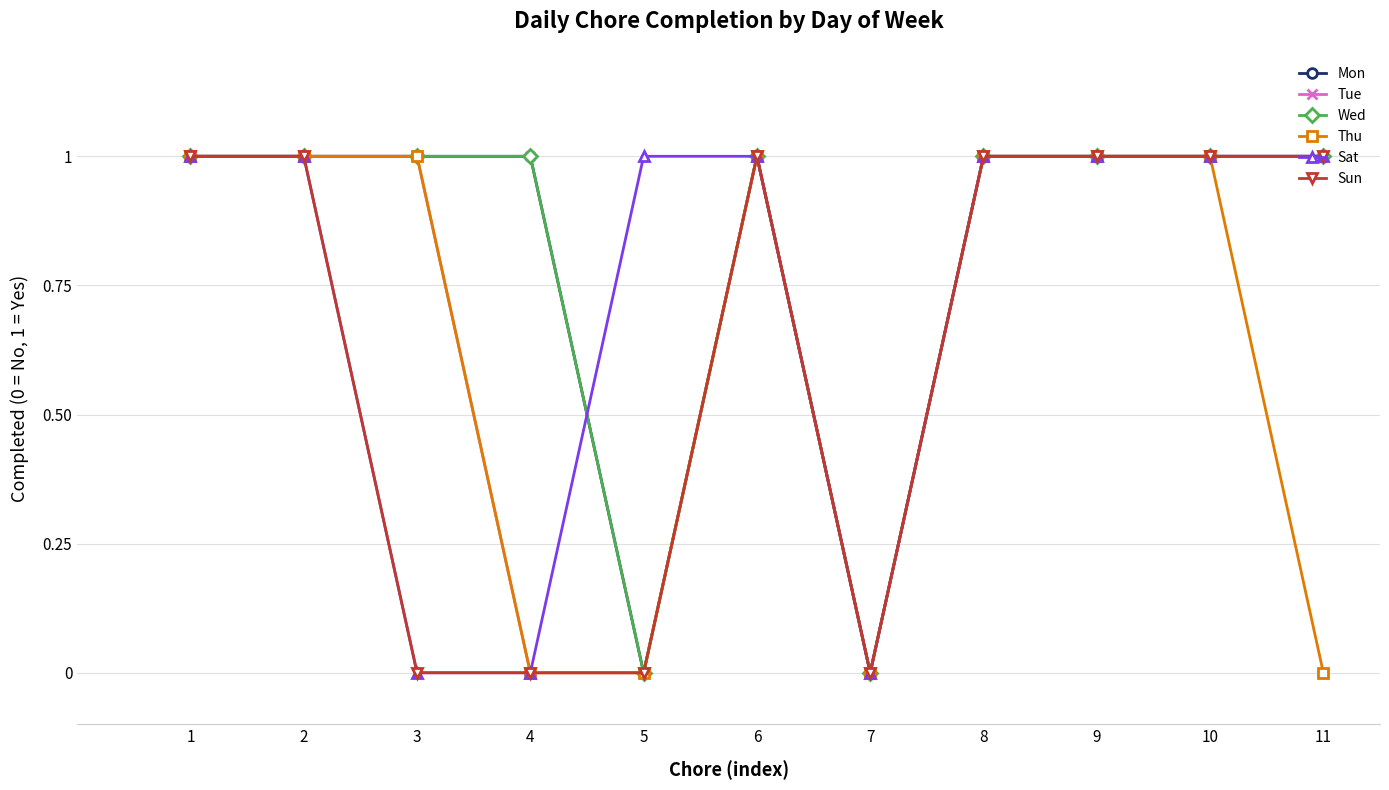

What is the difference between the maximum and minimum values in the Thu series?

1